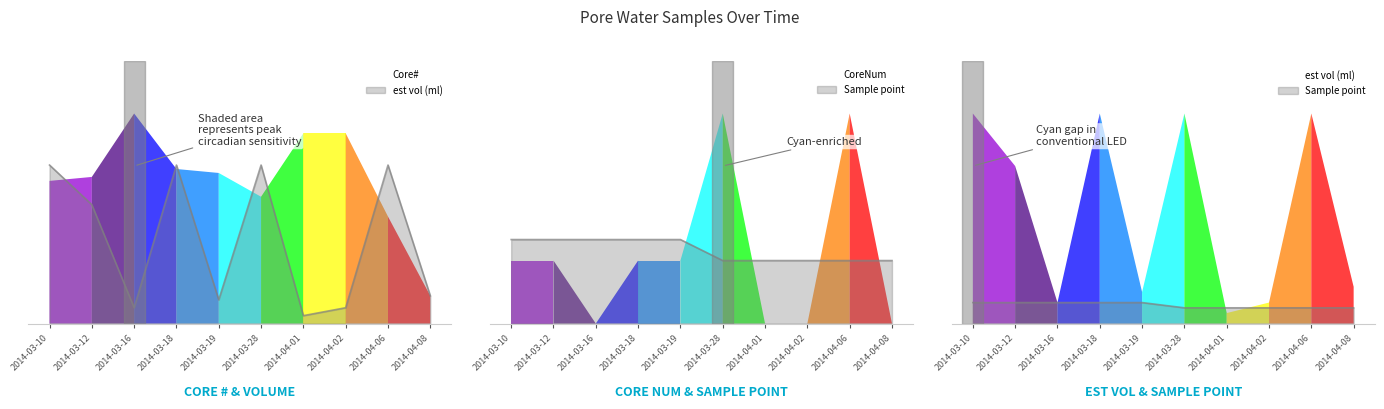

True or false: Core# and est vol (ml) intersect in this chart.

True